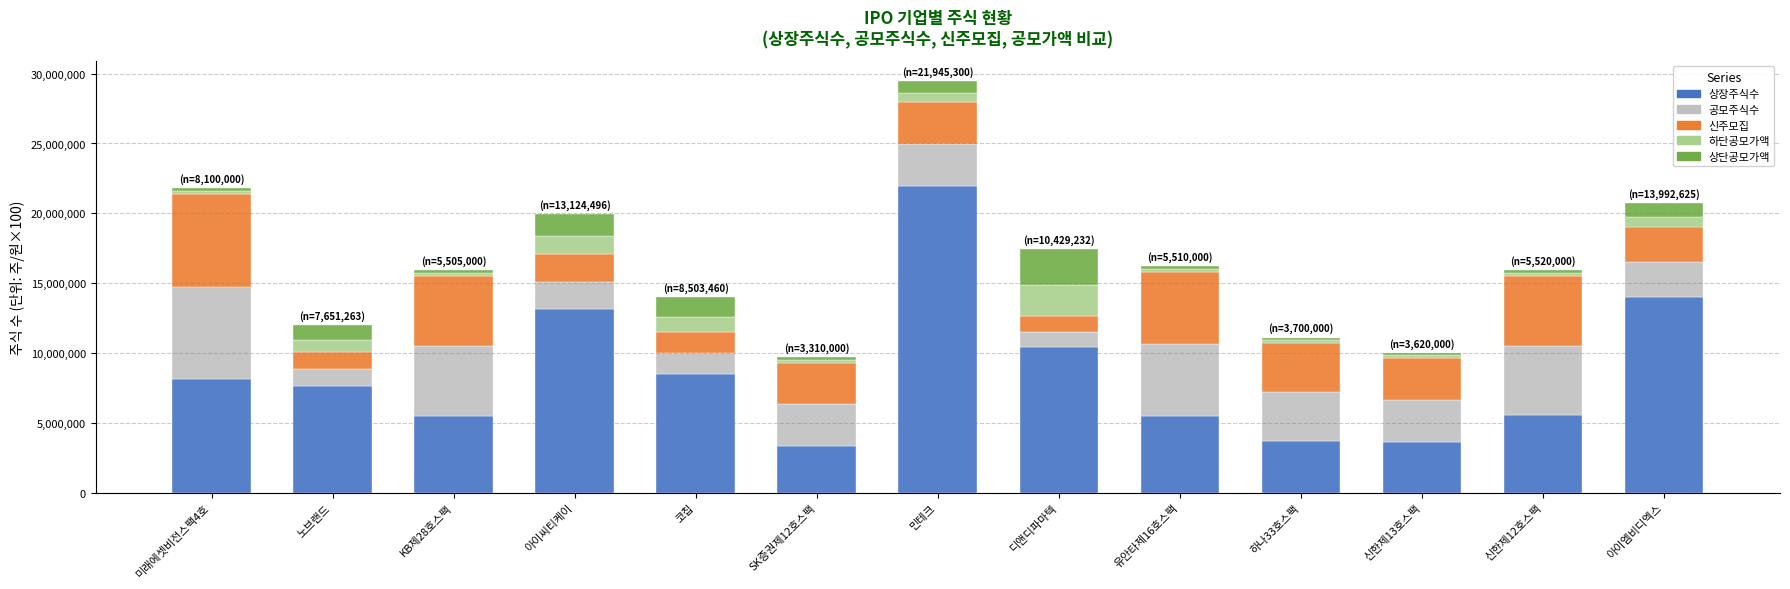

How many bars are there in total?

13